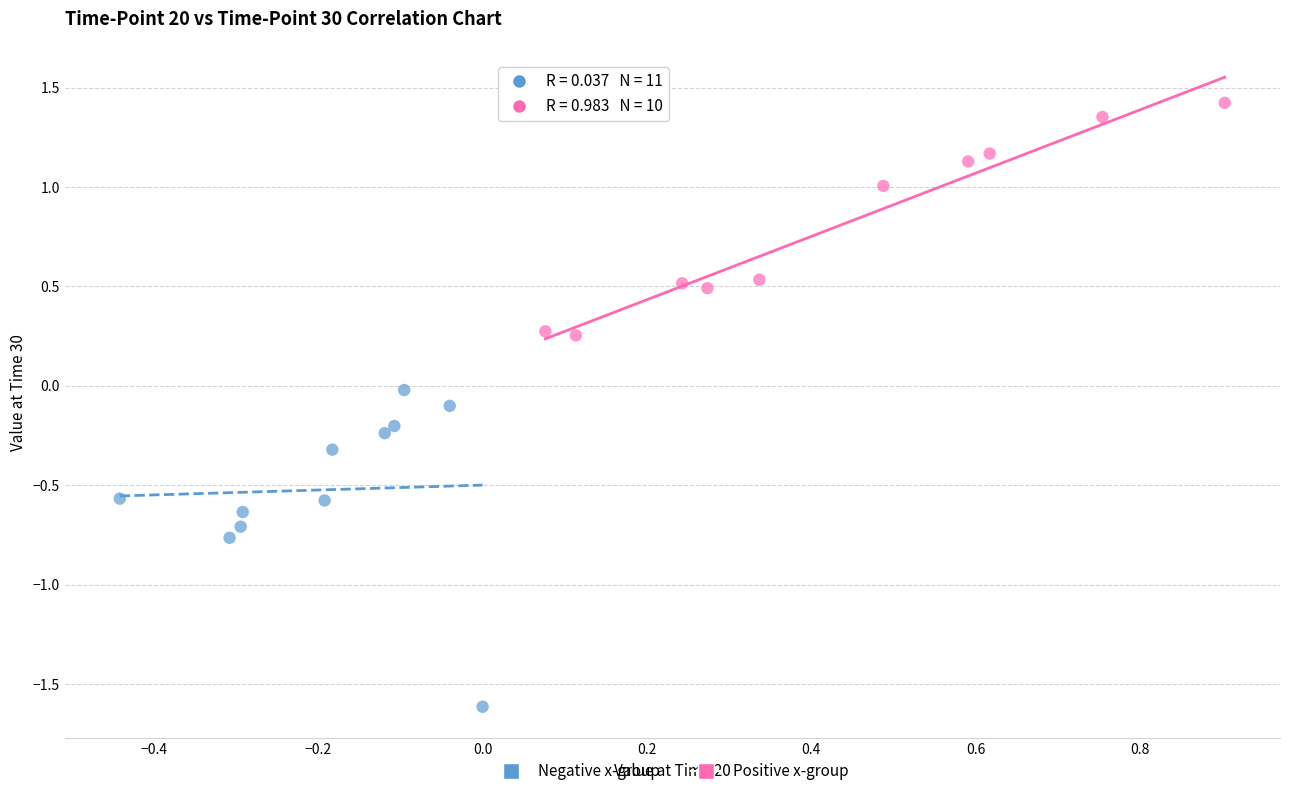

Which series contains the highest Y value?

Positive x-group